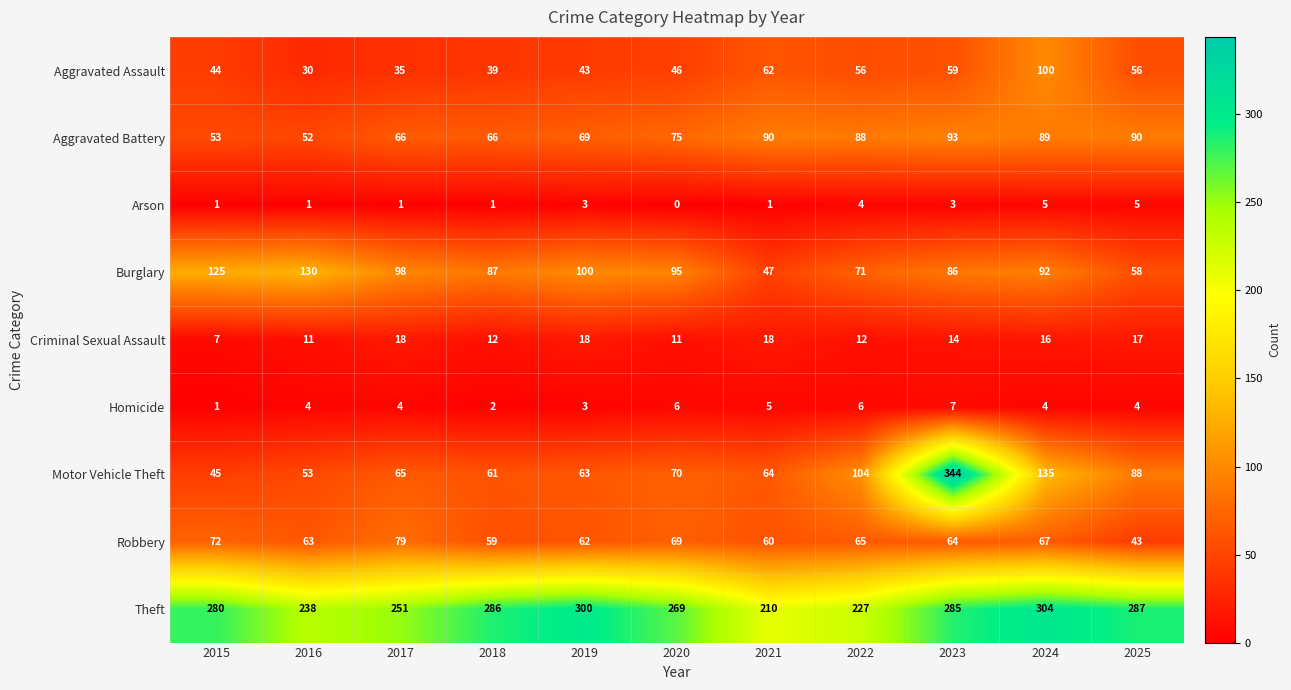

Which series changed the most between 2020 and 2023?

Motor Vehicle Theft